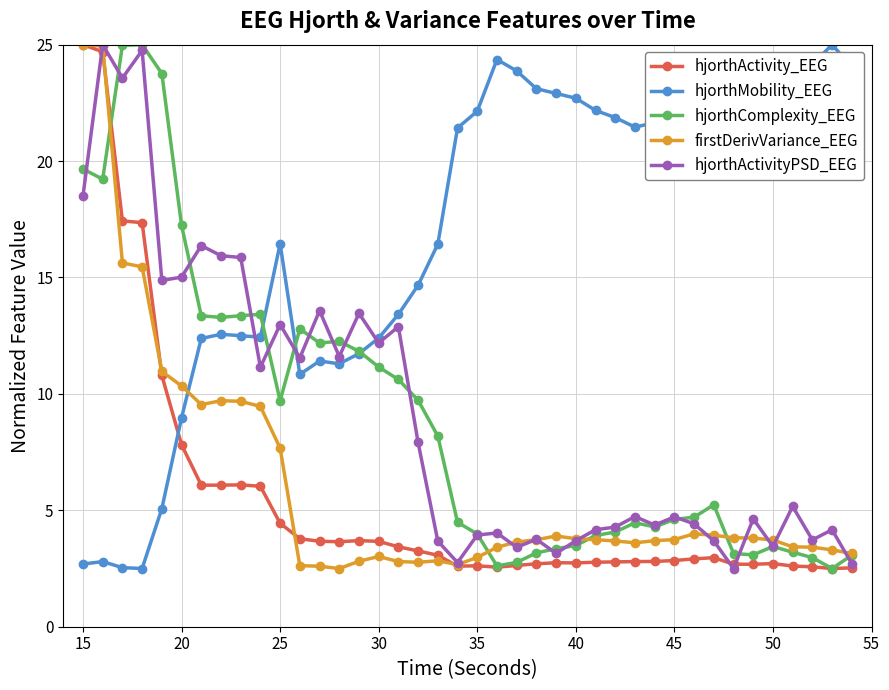

True or false: hjorthMobility_EEG has more than 2 interior local peaks.

True